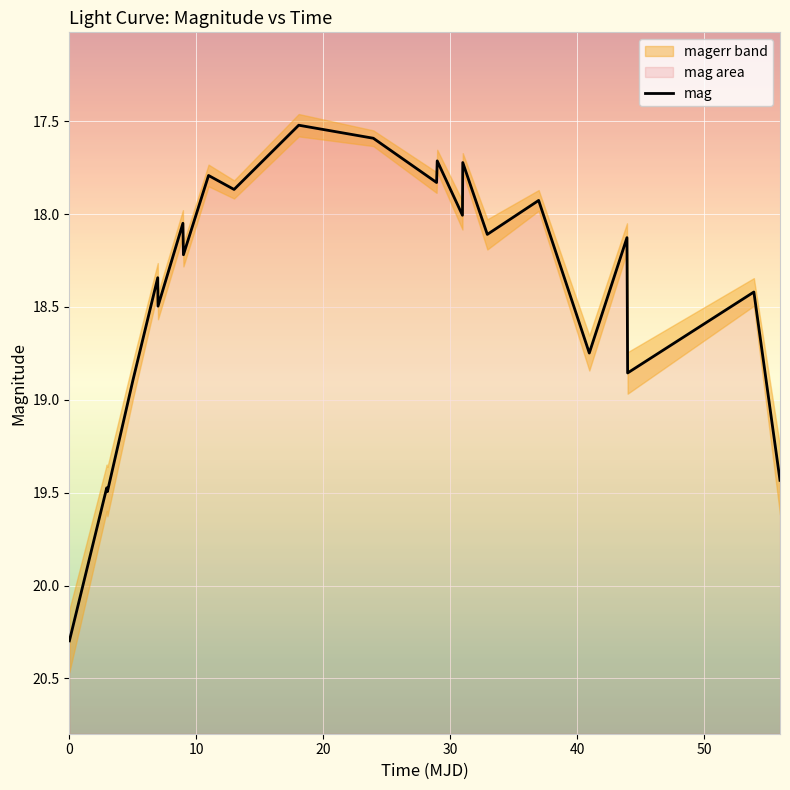

What is the difference between the second highest and minimum values?

2.0